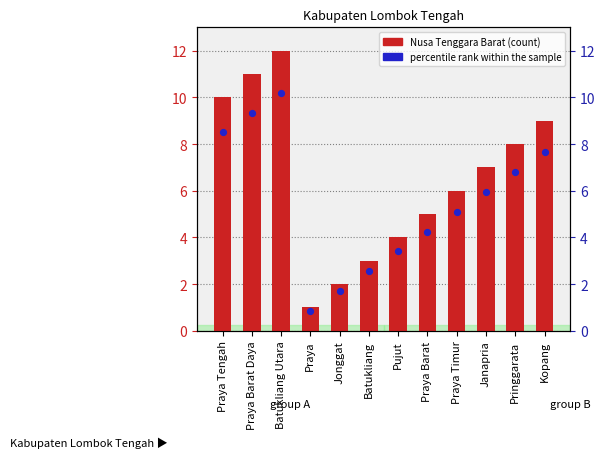

Is the value of Nusa Tenggara Barat at Praya Tengah greater than the value of percentile rank within the sample at Janapria?

Yes